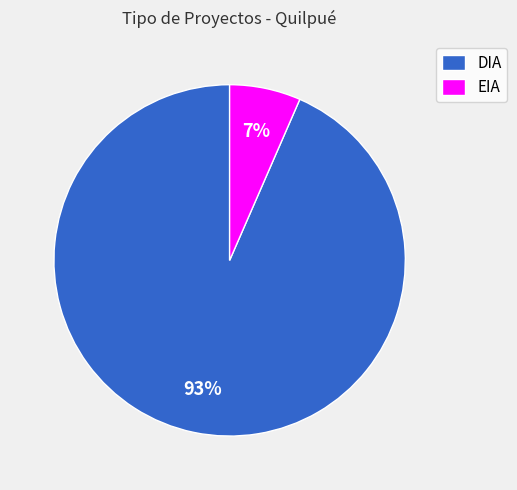

Which has a higher value, DIA or EIA?

DIA